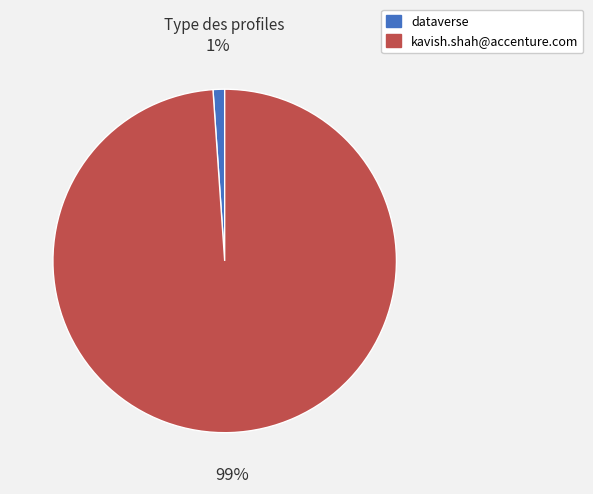

What is the largest slice in the pie chart?

kavish.shah@accenture.com